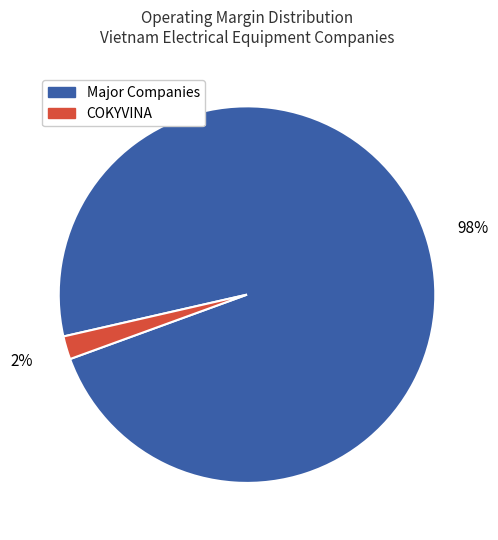

Is there a majority slice in this chart?

Yes